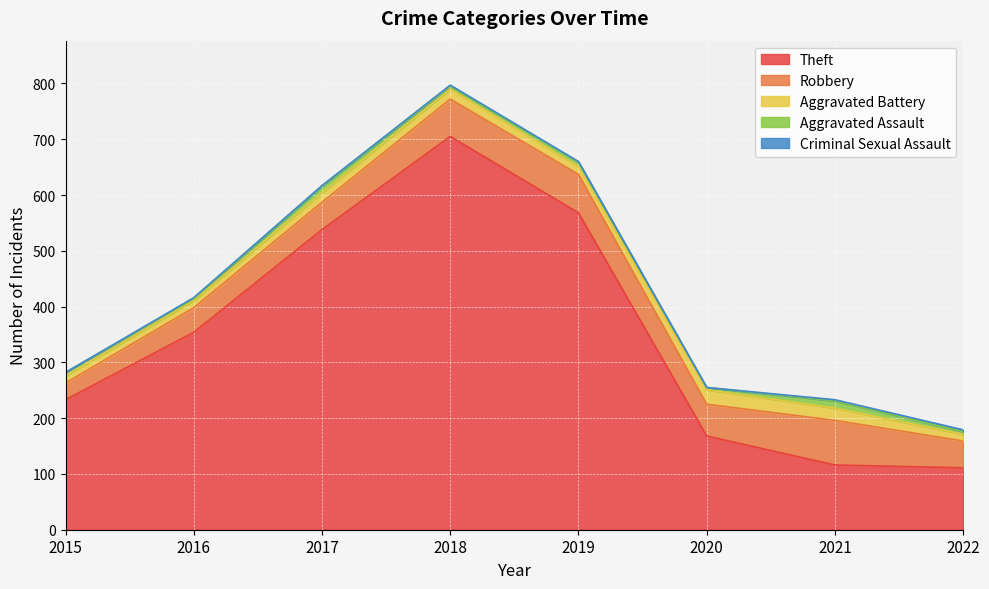

True or false: Theft has more than 0 points higher than both neighbors.

True